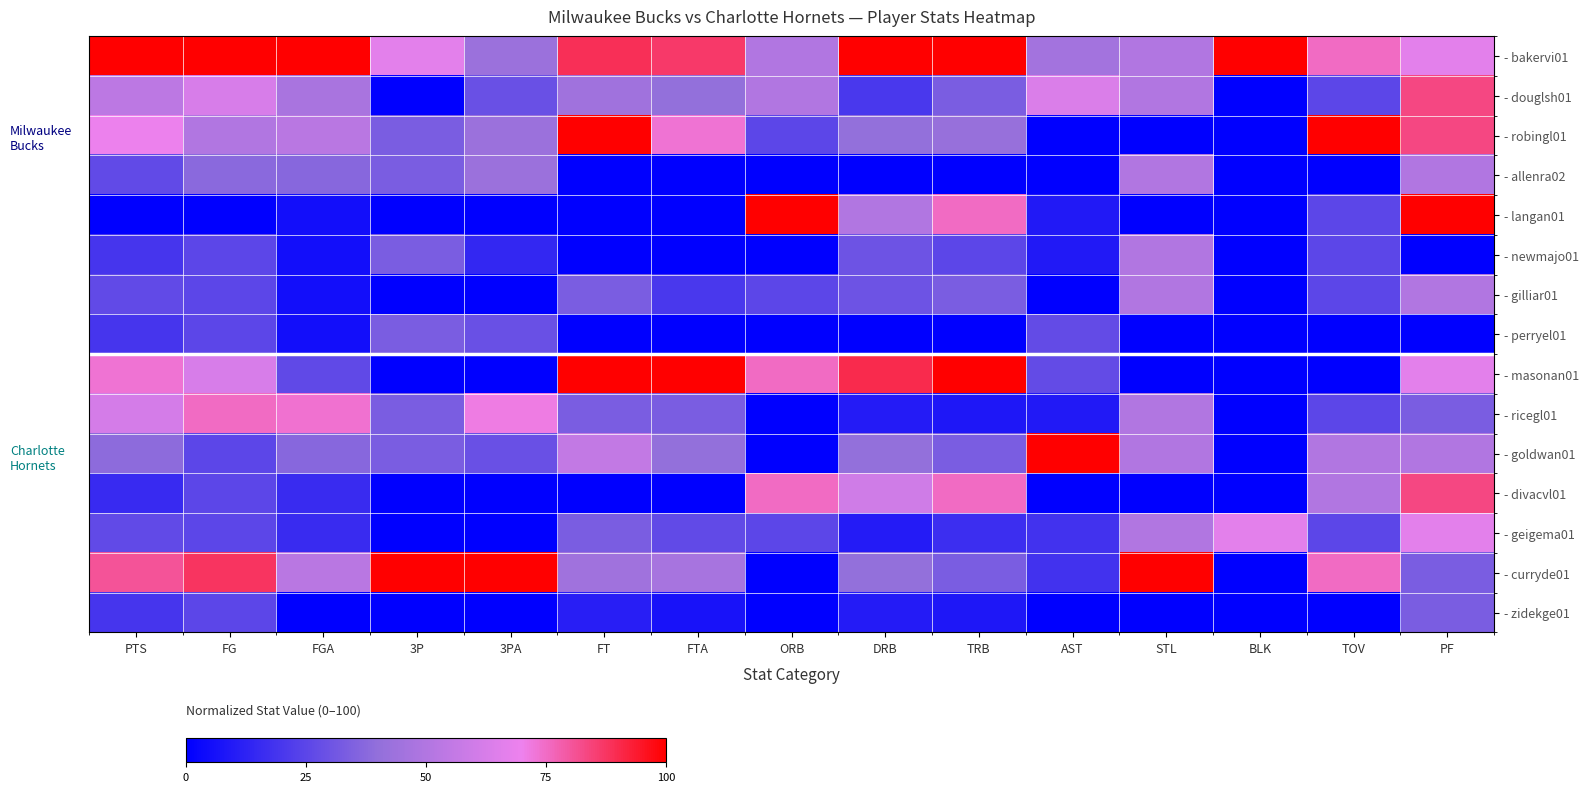

Rank the series at FG from highest to lowest value.

- bakervi01, - curryde01, - ricegl01, - douglsh01, - masonan01, - robingl01, - allenra02, - newmajo01, - gilliar01, - perryel01, - goldwan01, - divacvl01, - geigema01, - zidekge01, - langan01